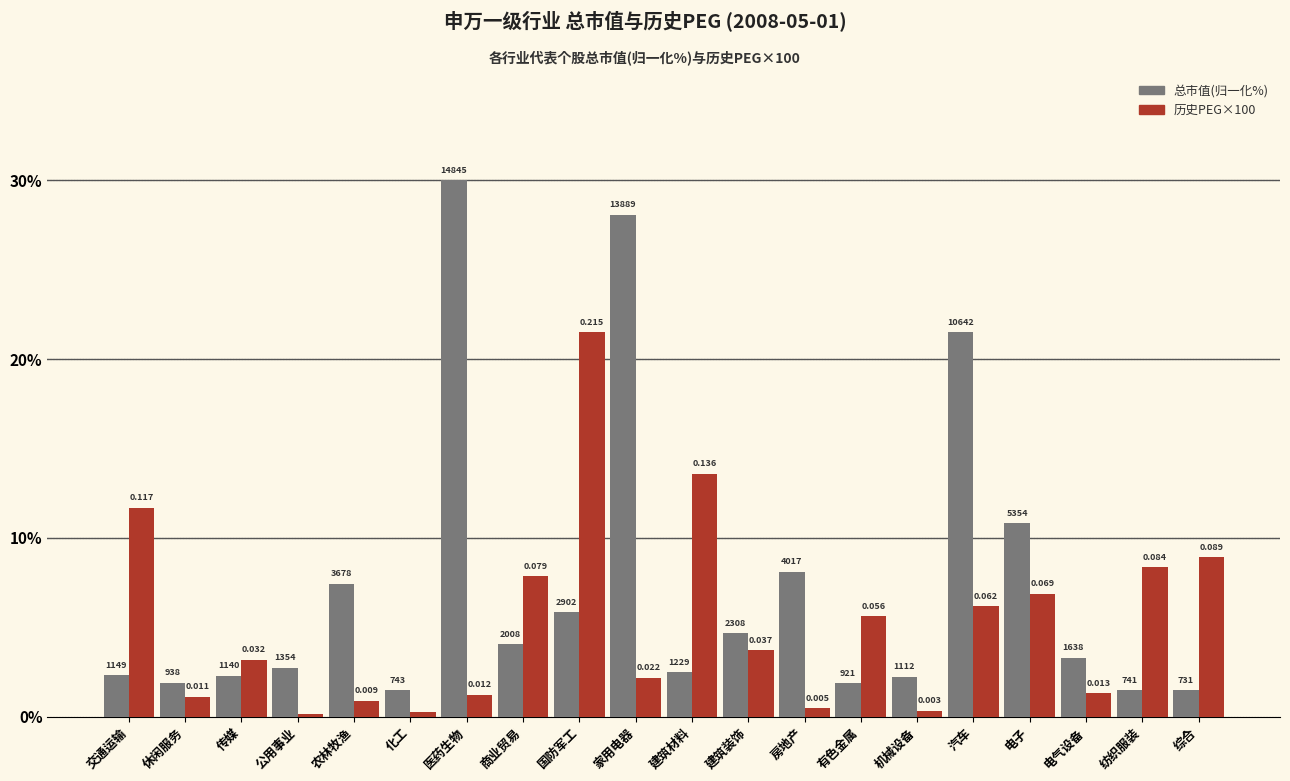

Does the chart contain any negative values?

No